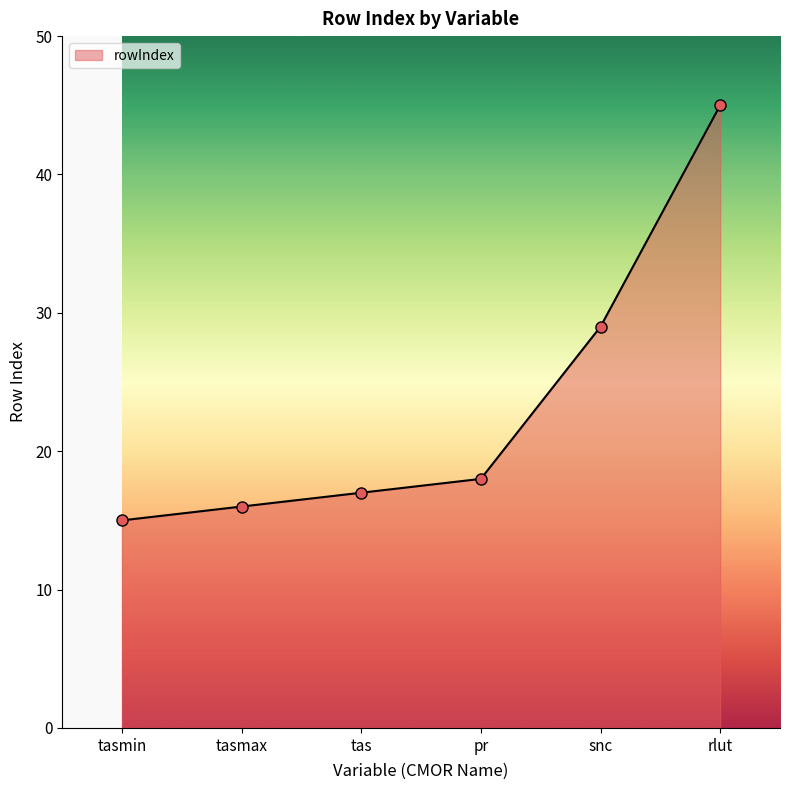

Which label corresponds to the smallest value in the chart?

tasmin